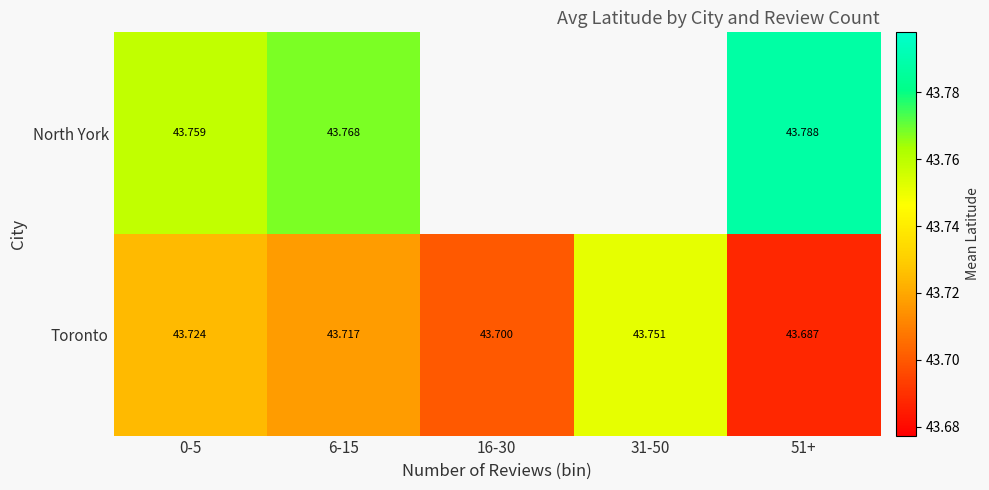

Rank the series at 0-5 from highest to lowest value.

North York, Toronto